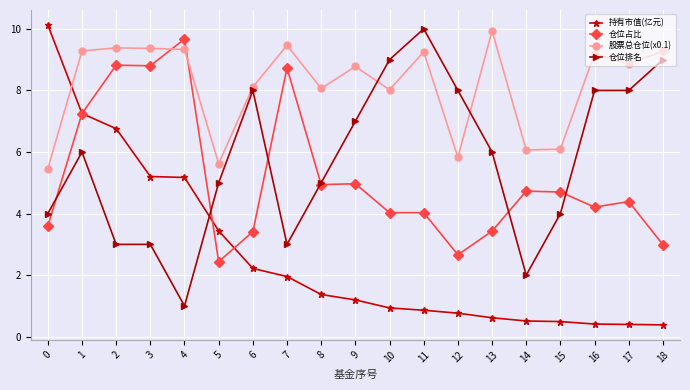

What is the maximum value shown in the chart?

10.1